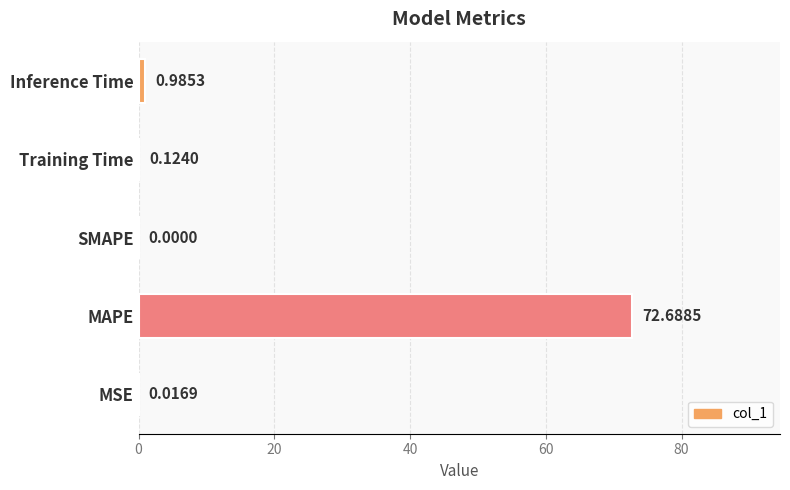

What is the change in value from SMAPE to Inference Time?

+1.0